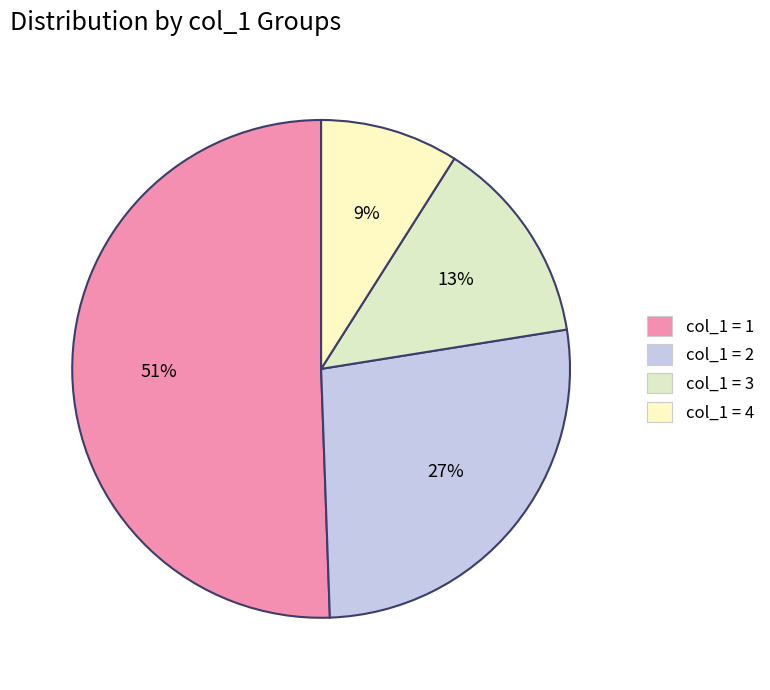

Which slice is the largest?

col_1 = 1